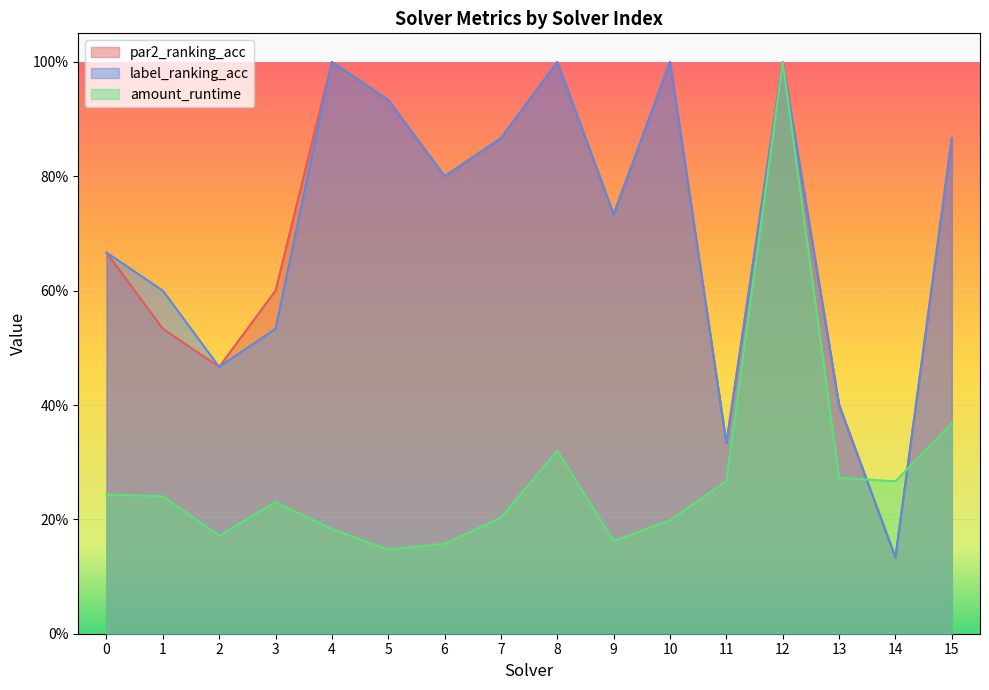

What is the value of the amount_runtime point at the 9th from the left?

0.3